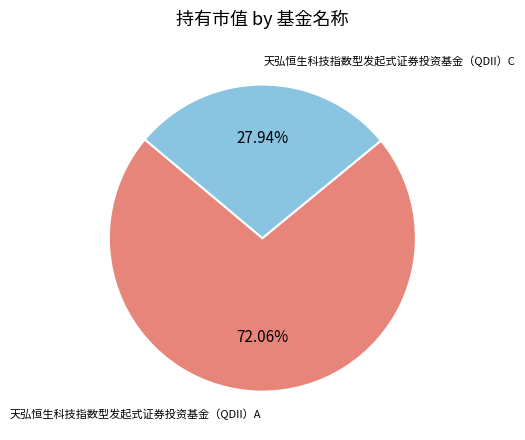

Which slice is the smallest?

天弘恒生科技指数型发起式证券投资基金（QDII）C